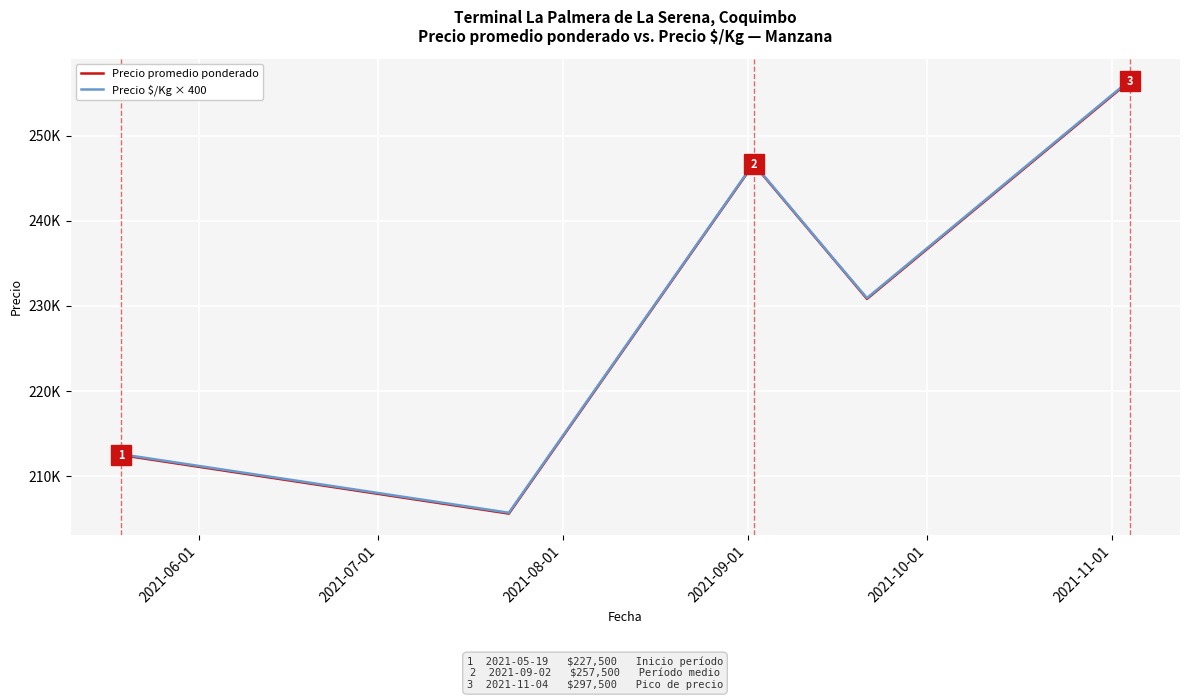

Does the chart display data point markers on the line(s)?

No